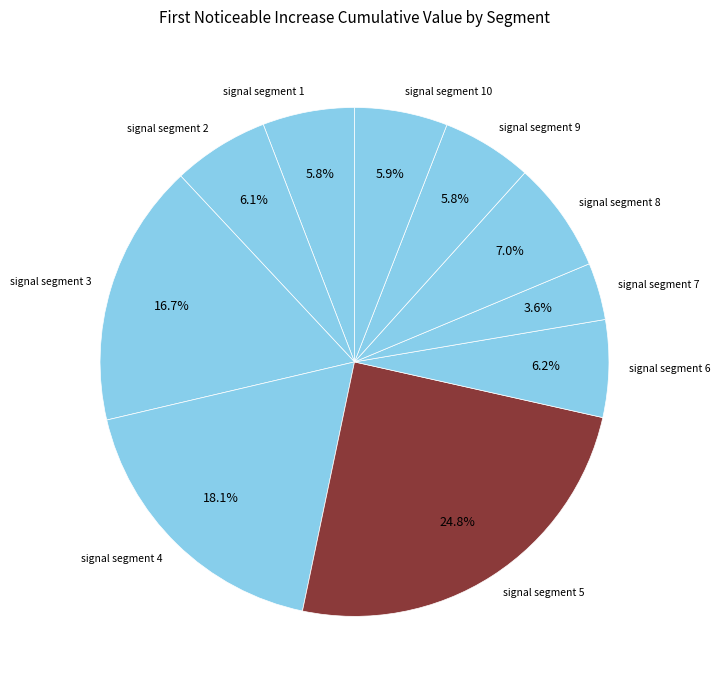

Between signal segment 7 and signal segment 3, which is larger?

signal segment 3